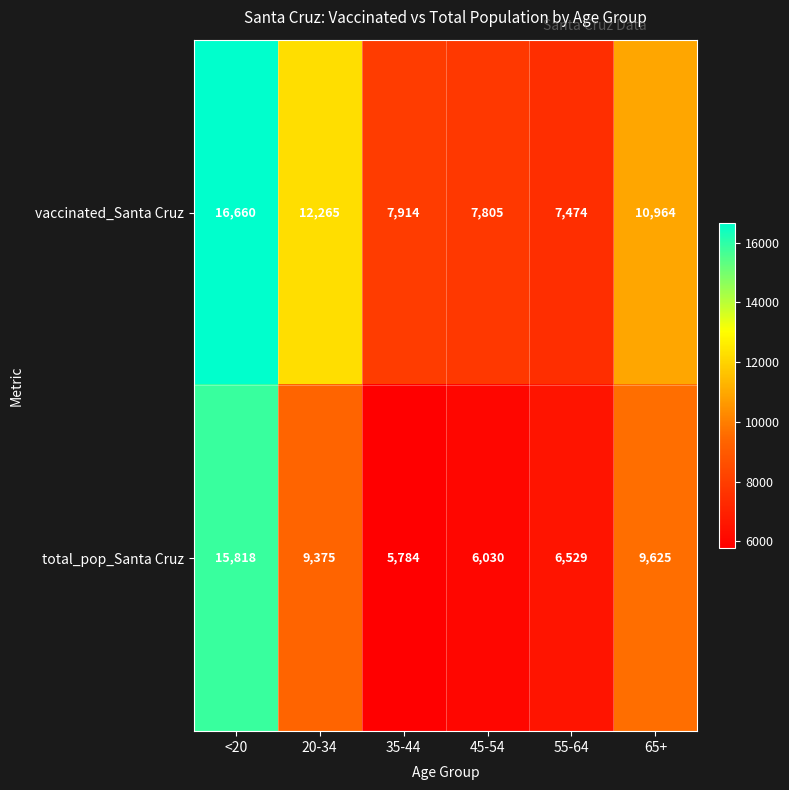

Between 20-34 and 55-64, which series saw the biggest shift?

vaccinated_Santa Cruz